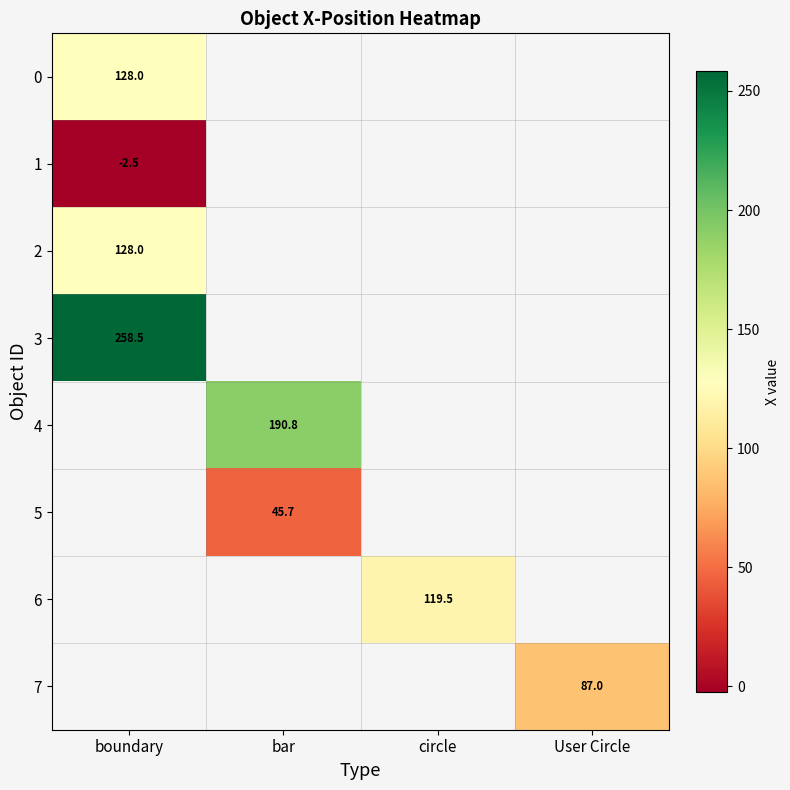

The value of 2 at boundary is 128.0. True or false?

True